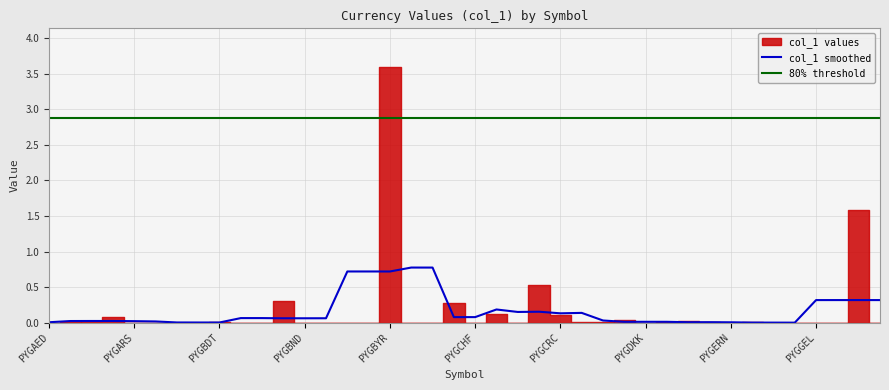

How many interior local peaks (higher than both neighbors) does the data have?

13